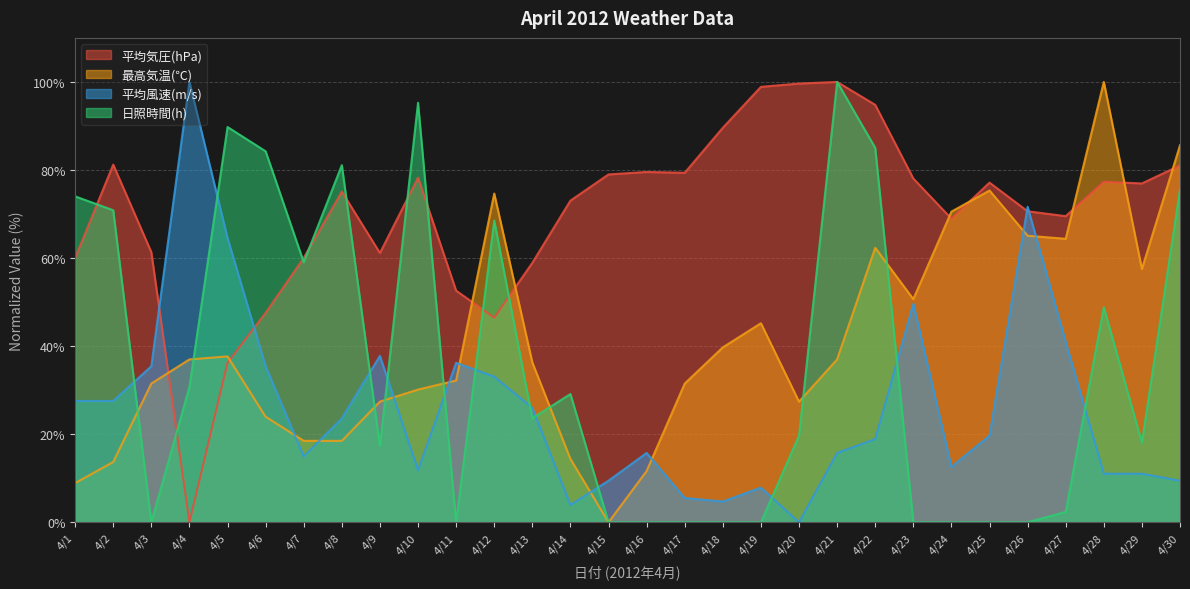

What is the difference between the maximum and minimum values in the 平均気圧(hPa) series?

100.0